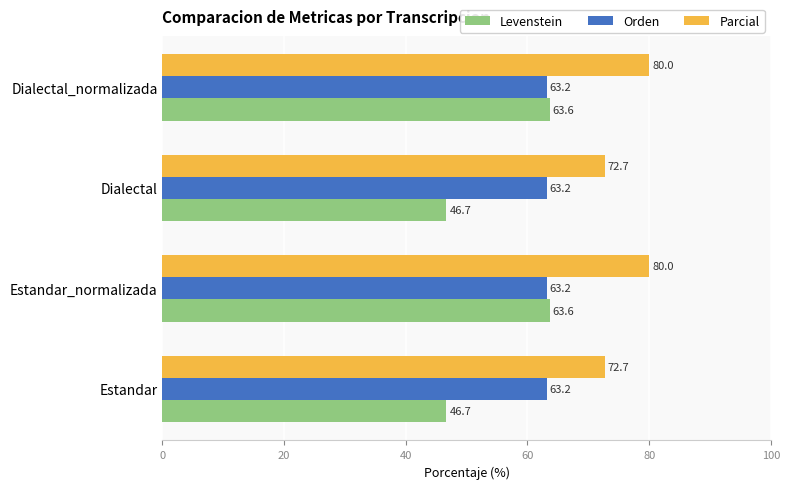

Is it true that Orden equals 63.2 at Estandar?

True